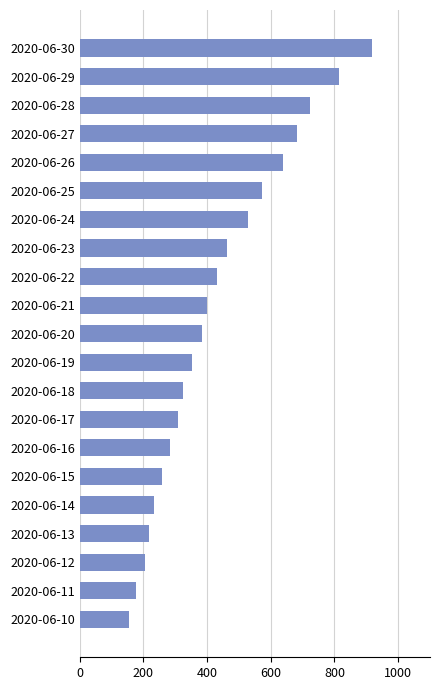

What is the difference between the values at 2020-06-17 and 2020-06-20?

76